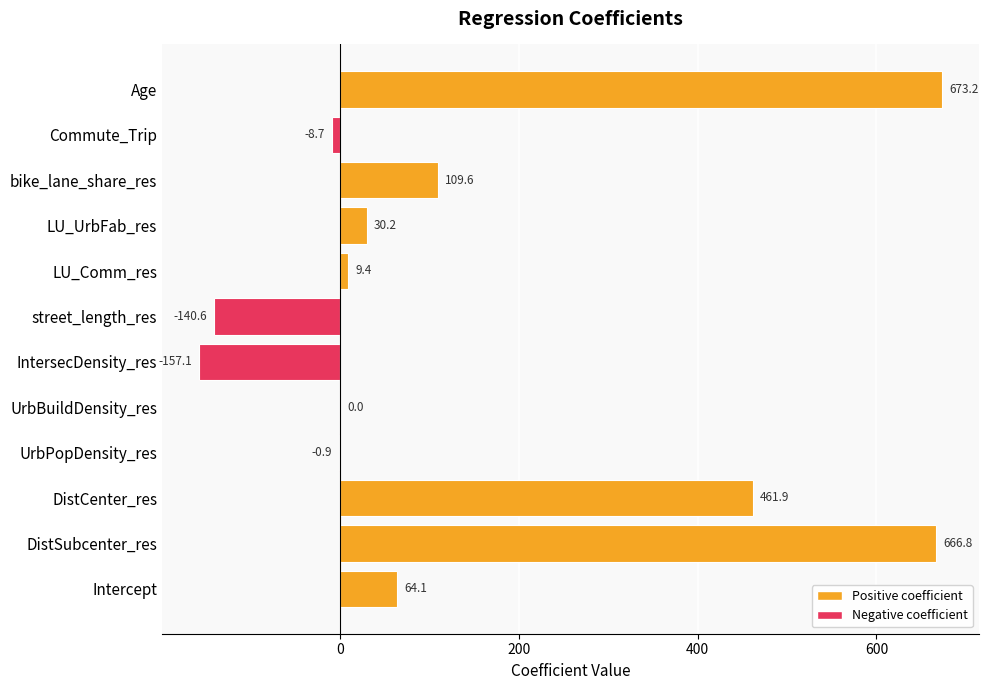

What is the change in value from LU_Comm_res to LU_UrbFab_res?

+20.8